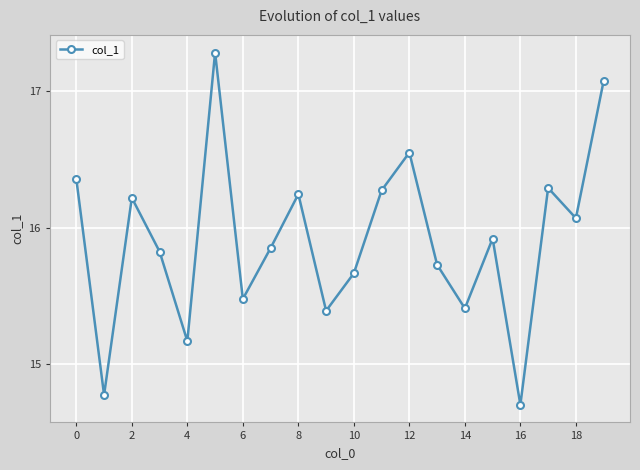

What is the difference between the second highest and second lowest values?

2.3